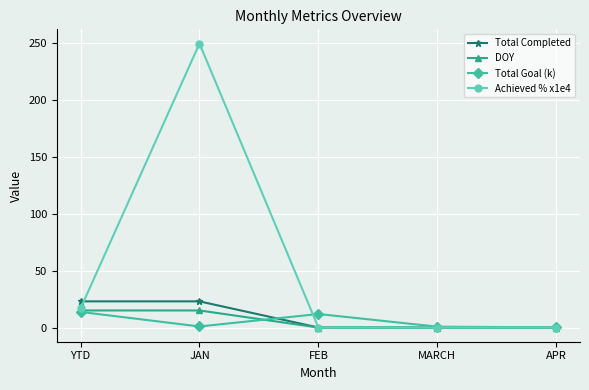

What is the label of the 5th point from the left?

APR